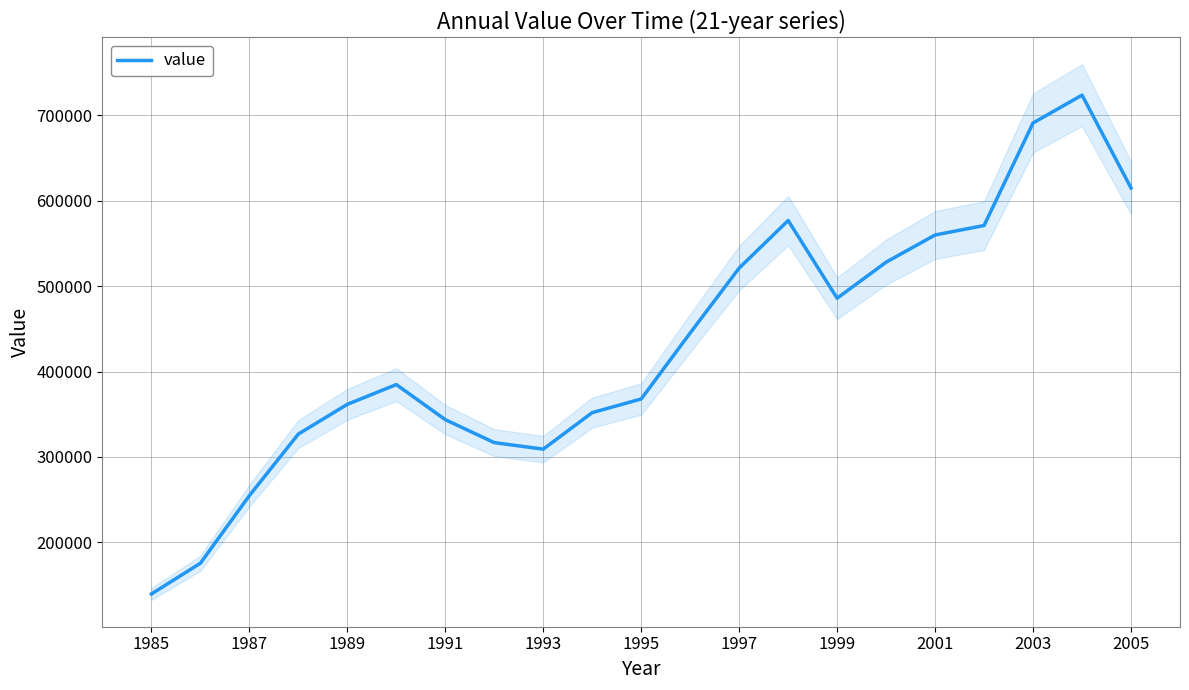

What is the highest value of the value series?

723876